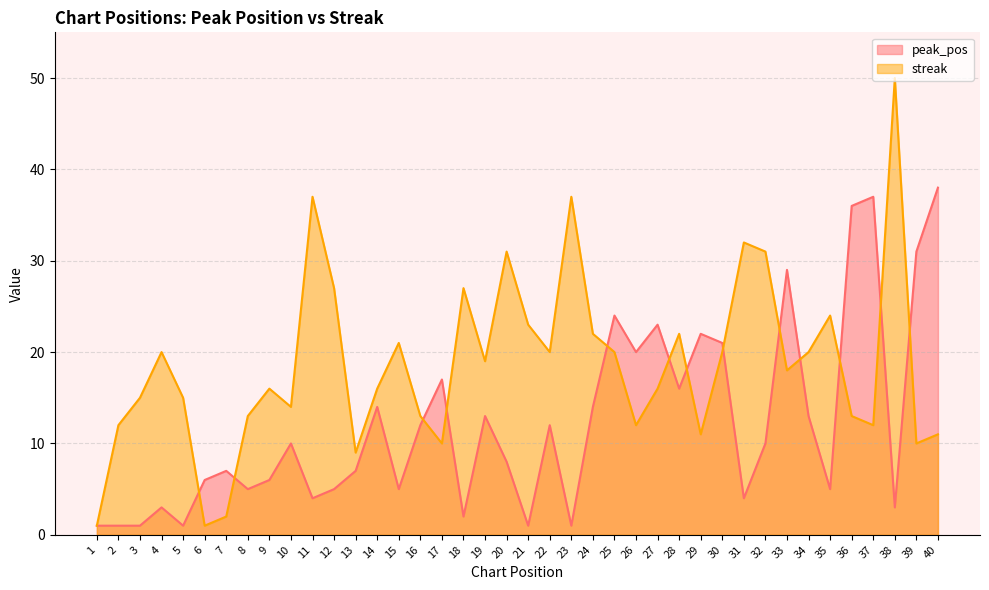

Where is peak_pos nearest to the value 19?

26